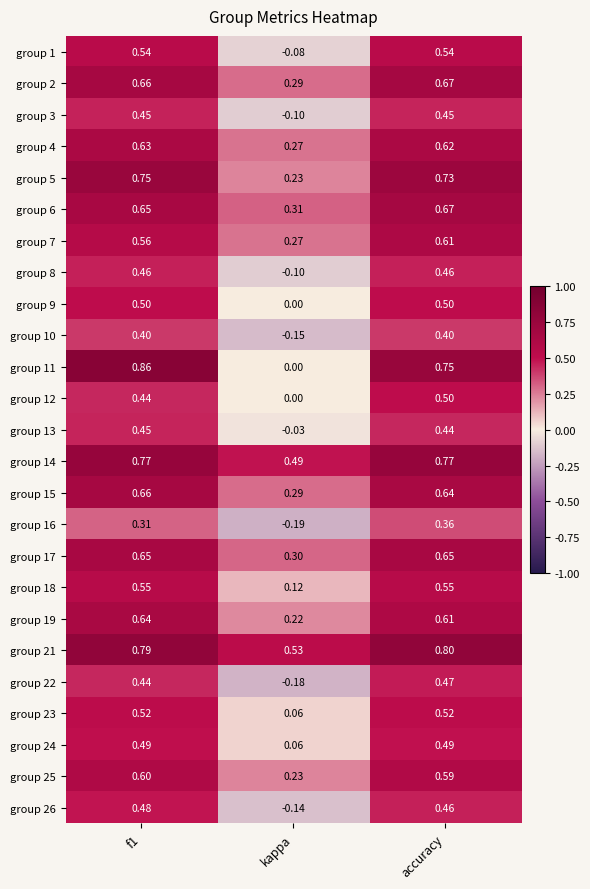

Which label corresponds to the smallest value in the chart?

kappa